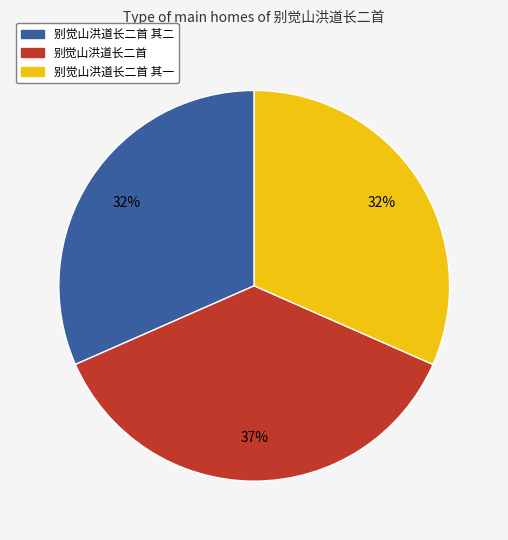

To the nearest percent, what is the average slice percentage?

33%